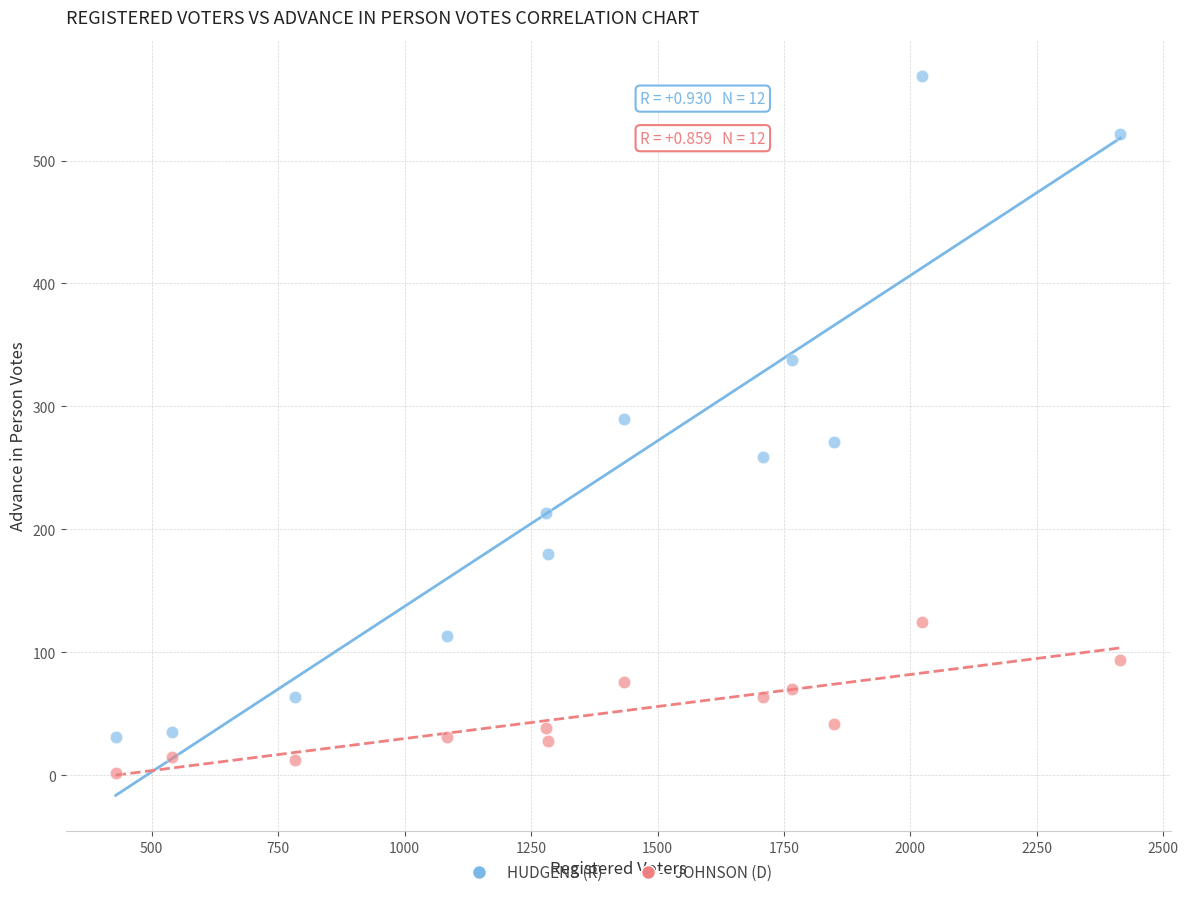

Which series reaches the minimum Y coordinate?

JOHNSON (D)